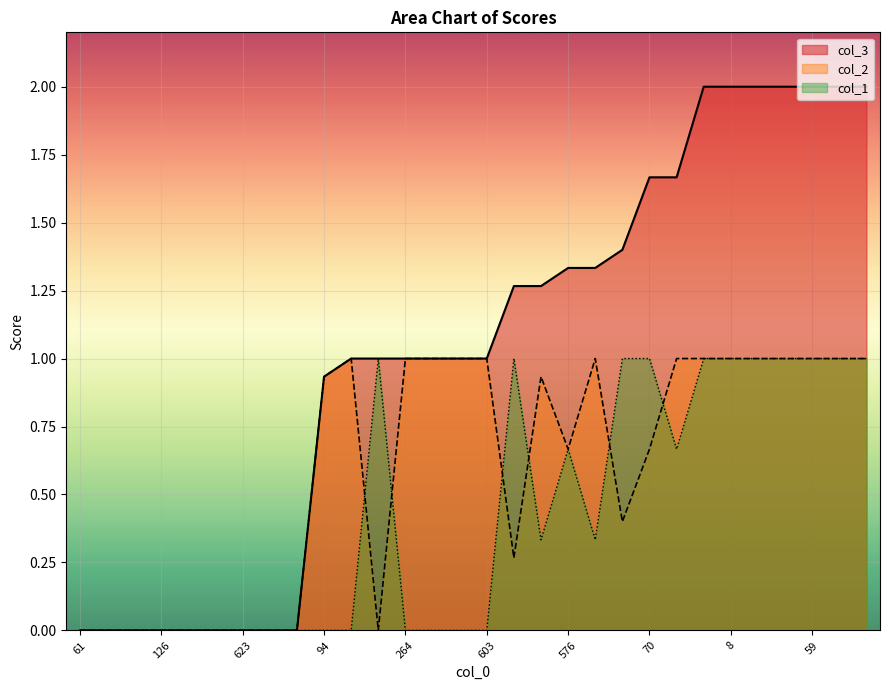

What is the difference between the maximum and minimum values in the col_1 series?

1.0